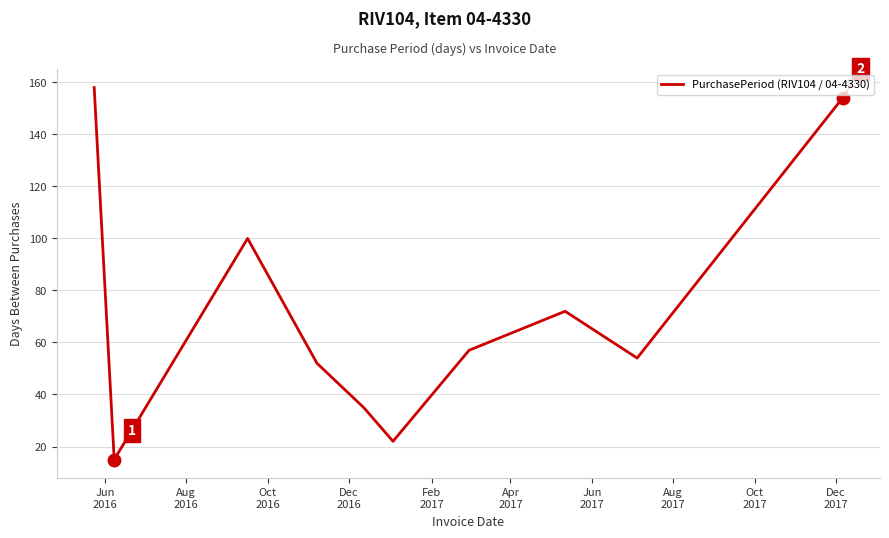

What is the difference between the maximum and minimum values?

143